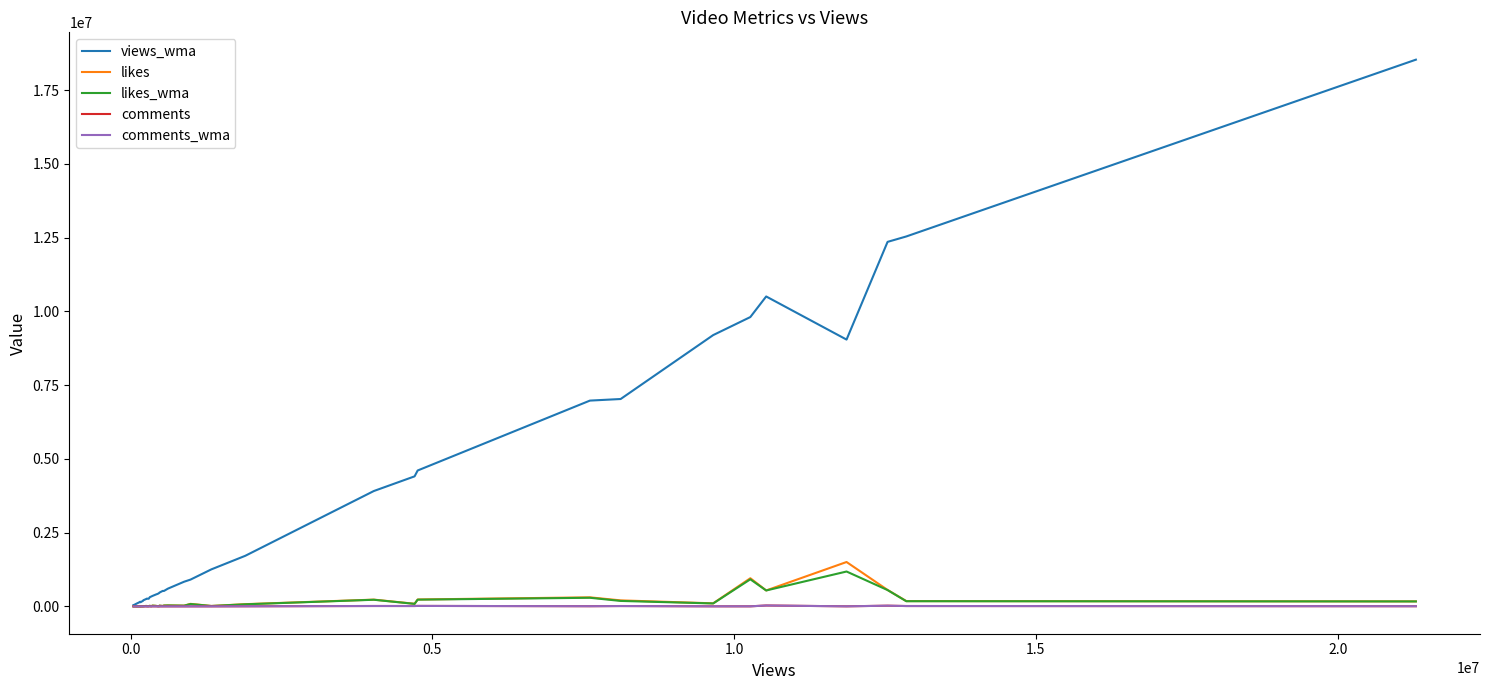

What is the maximum value shown in the chart?

18532459.4